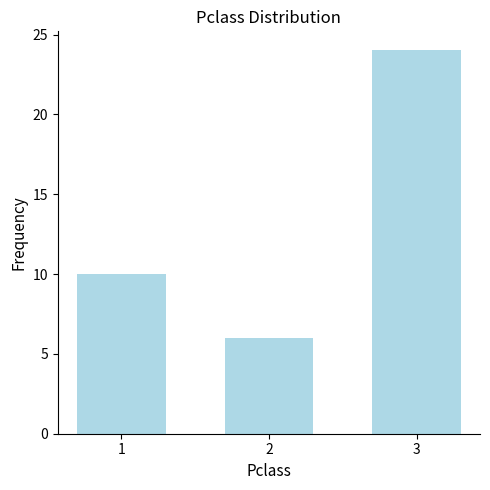

Does the chart contain any negative values?

No